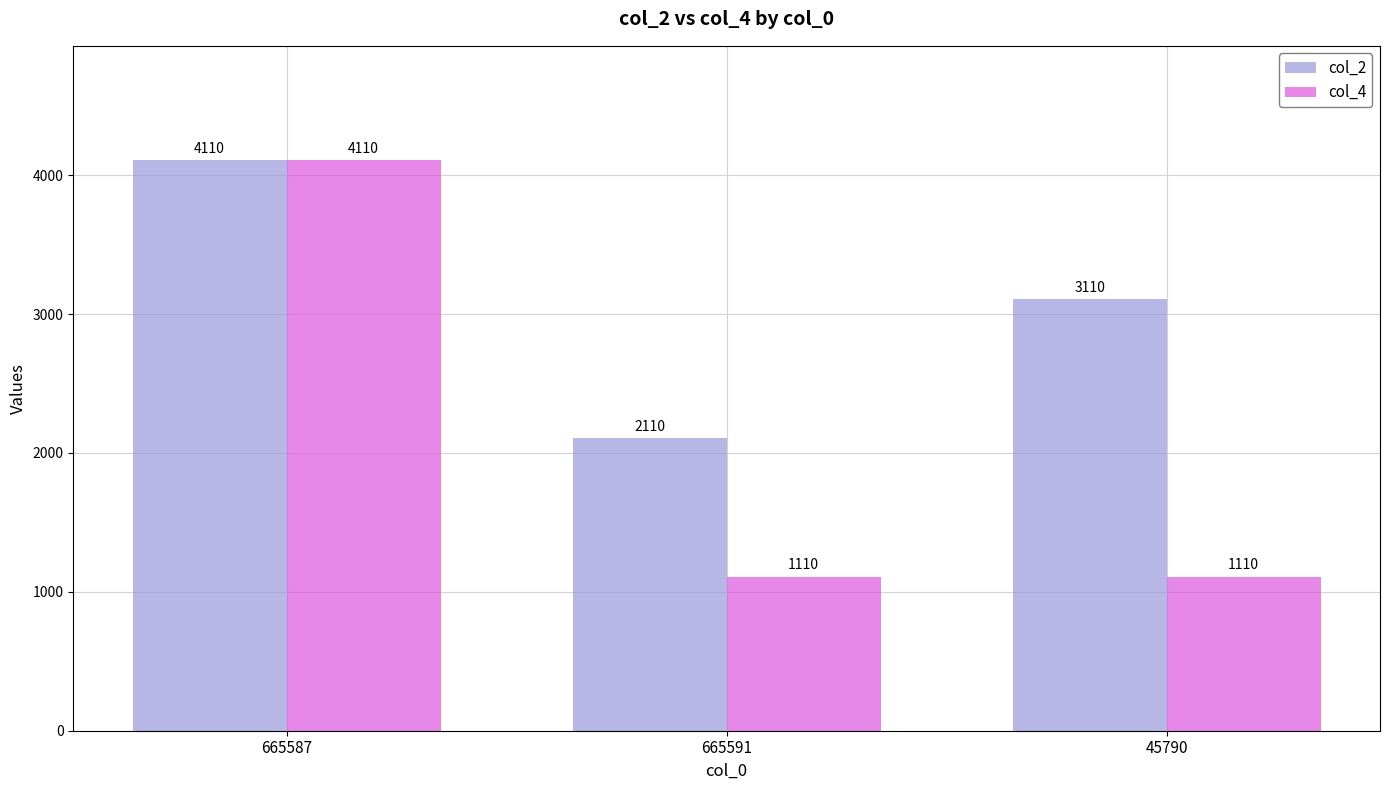

Between 665591 and 45790, which series saw the biggest shift?

col_2